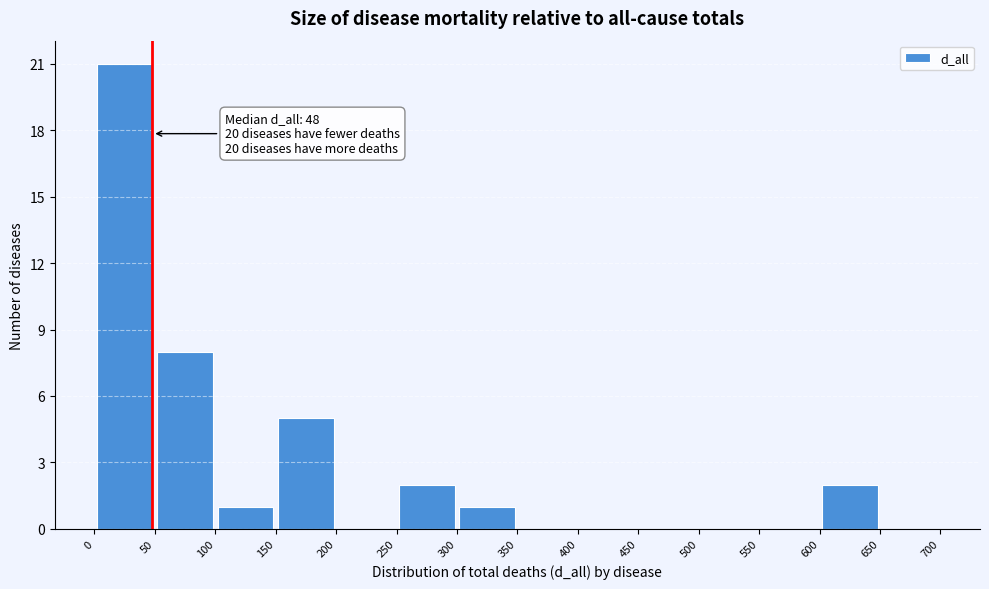

Which range on the x-axis has the tallest bar?

0 to 50